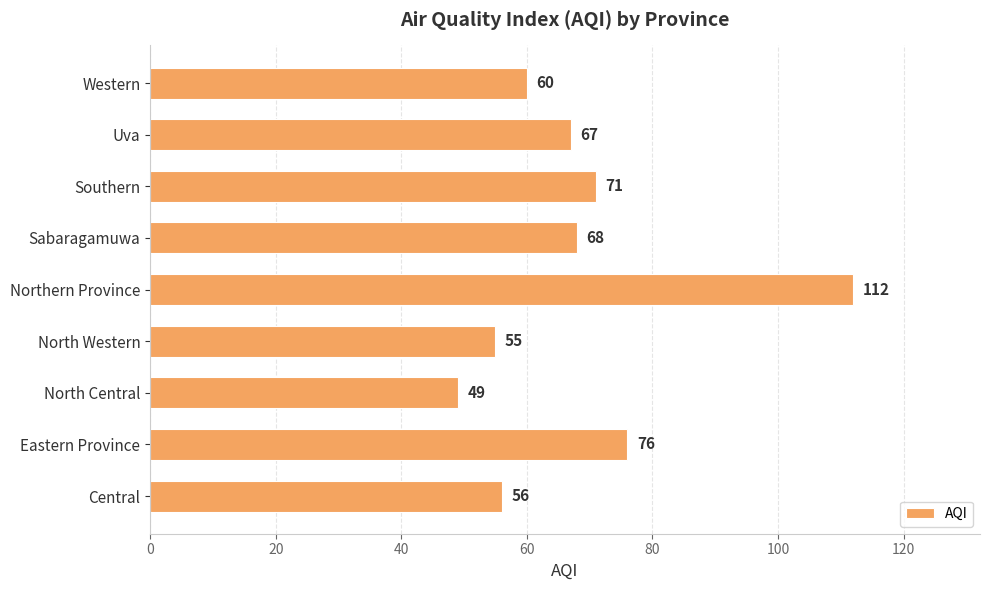

How many values are below 67?

4